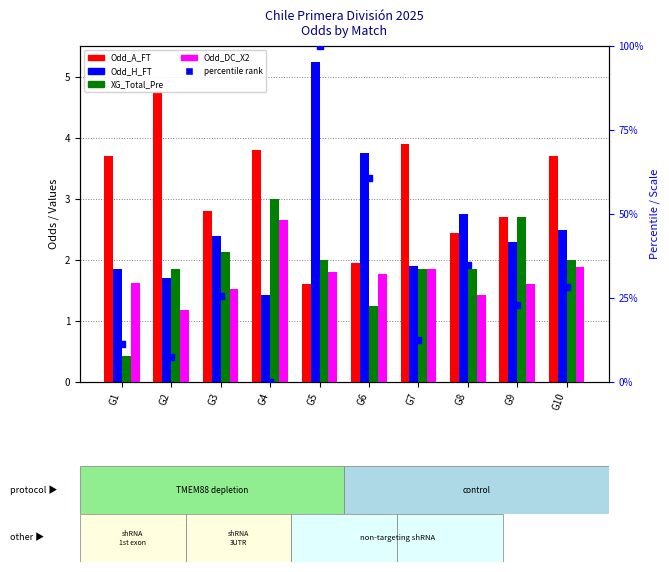

Which series contains the highest Y value?

percentile rank